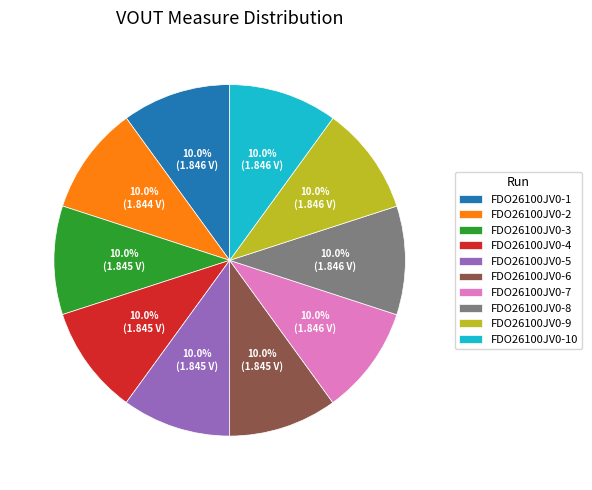

How many slices are in this pie chart?

10